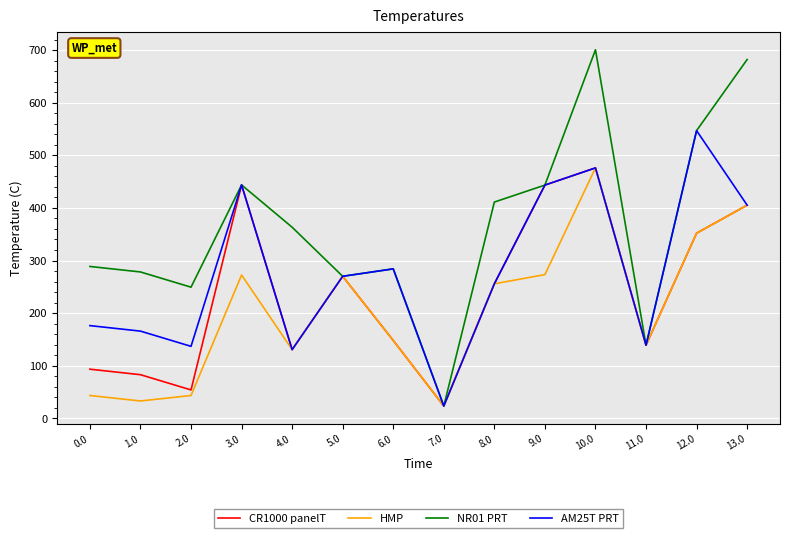

How many interior local peaks does the NR01 PRT series have?

3